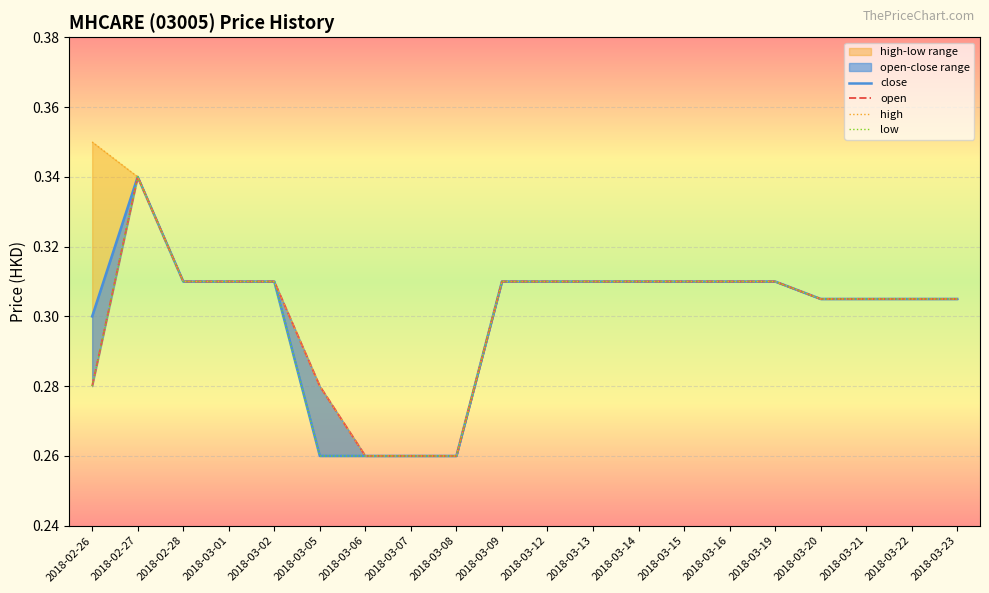

What is the label of the 17th point from the right?

2018-03-01